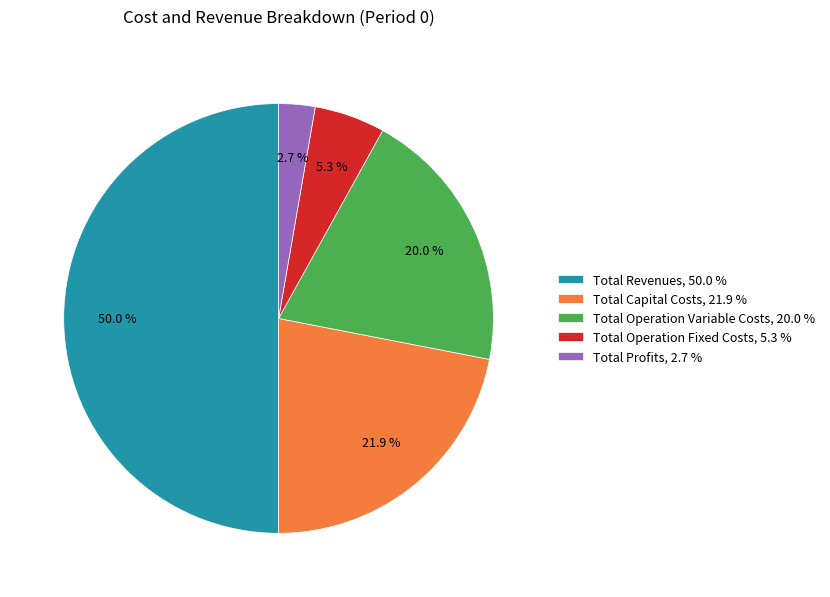

Rank the categories by value from highest to lowest.

Total Revenues, Total Capital Costs, Total Operation Variable Costs, Total Operation Fixed Costs, Total Profits